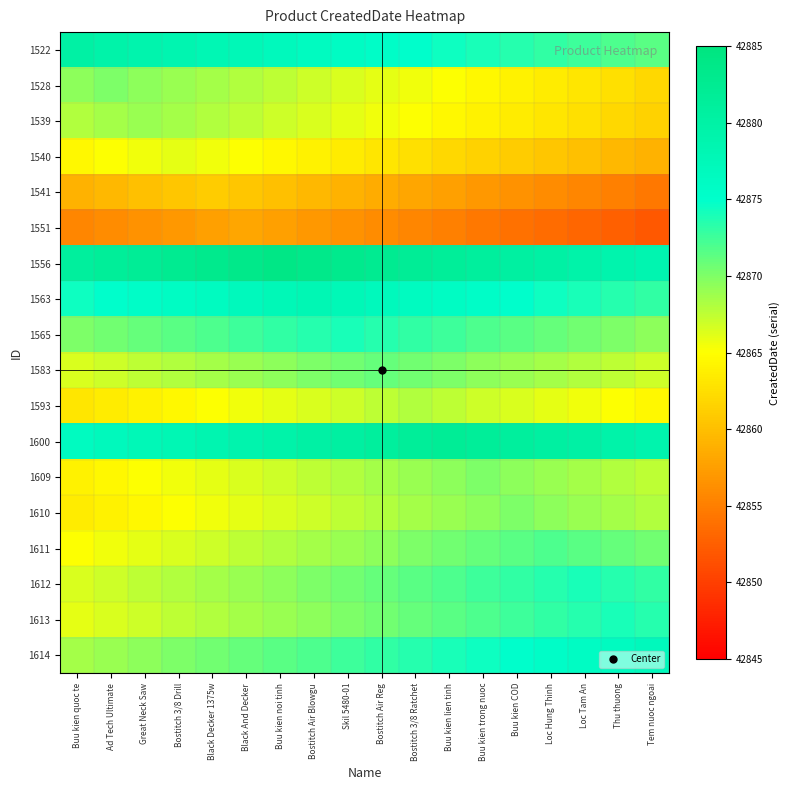

How many categories are shown in the chart?

18